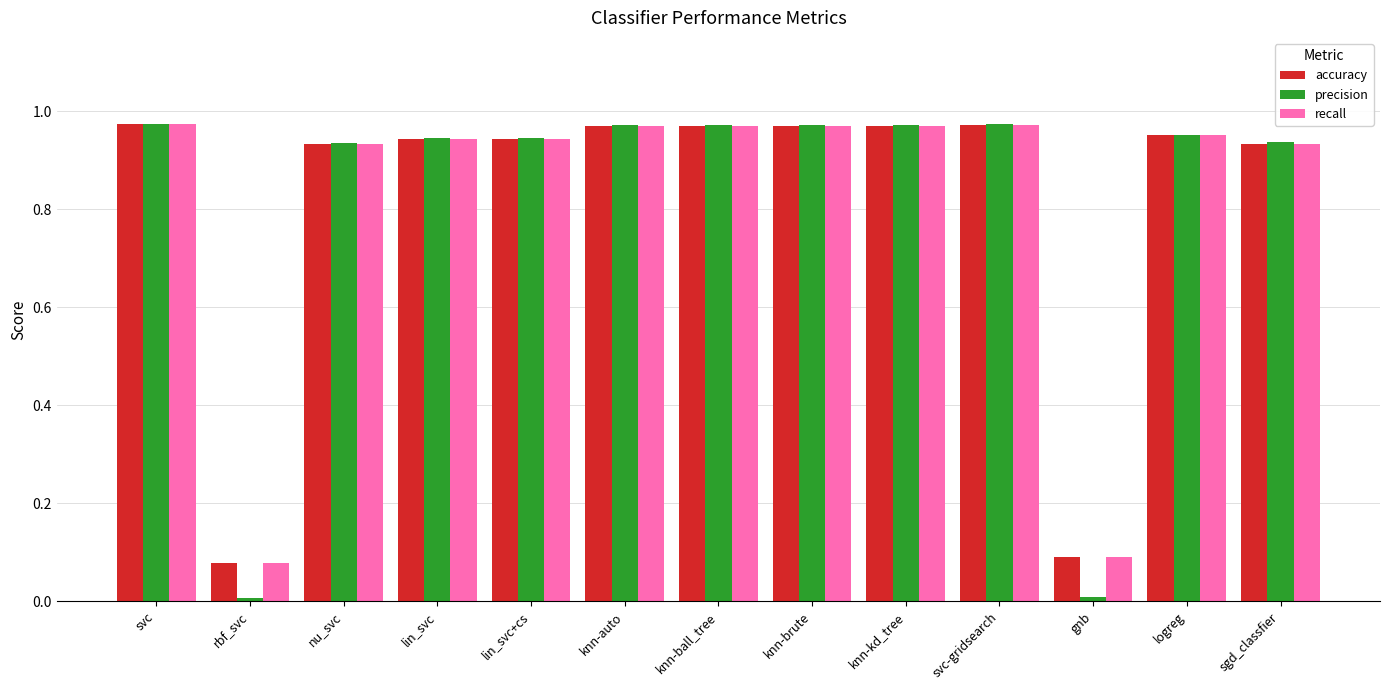

At how many categories does at least one series exceed 0?

13